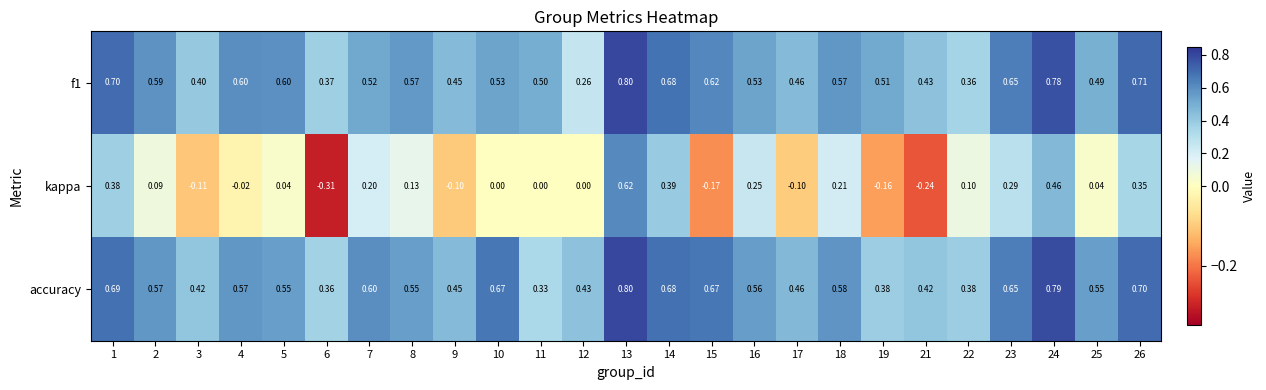

Which series has the largest total across all categories?

accuracy